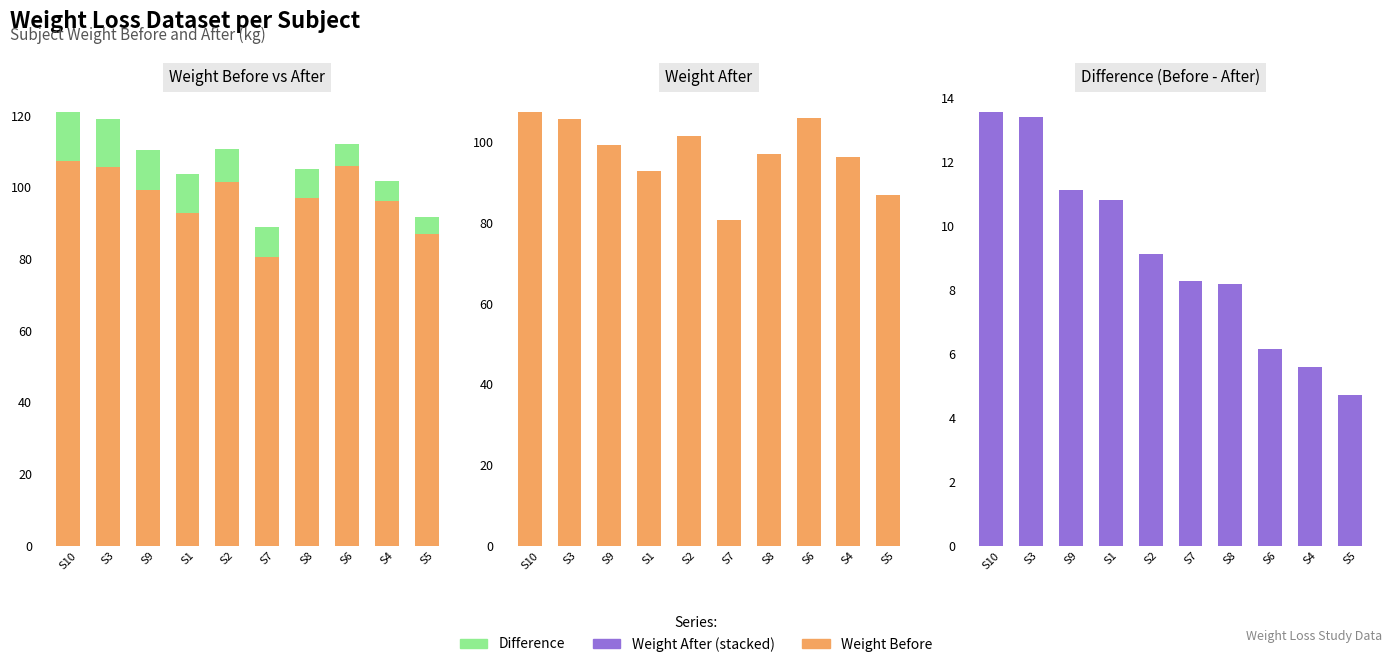

True or false: Difference has a value of 5.6 at S4.

True